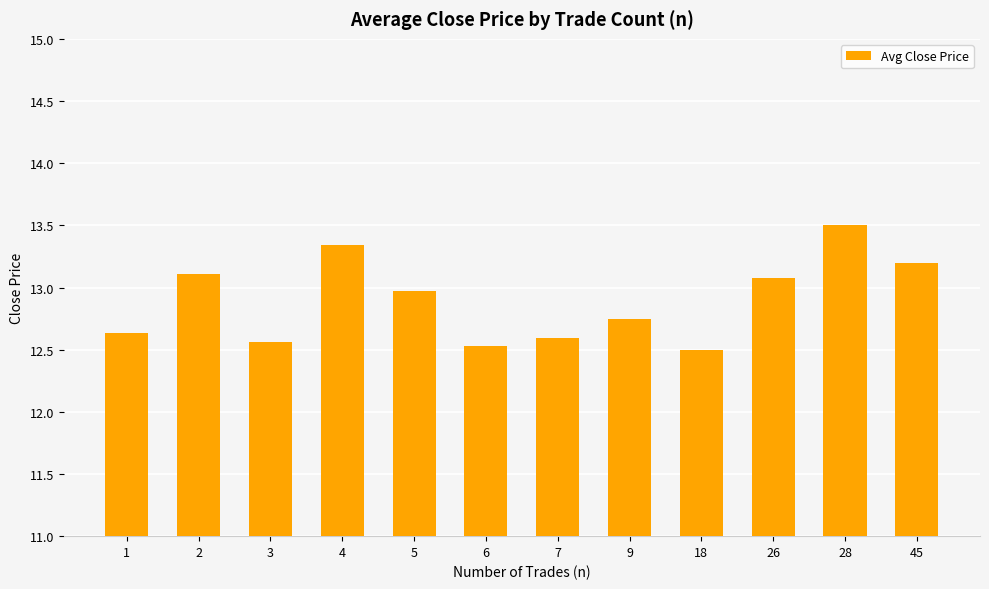

What is the minimum value shown in the chart?

12.5